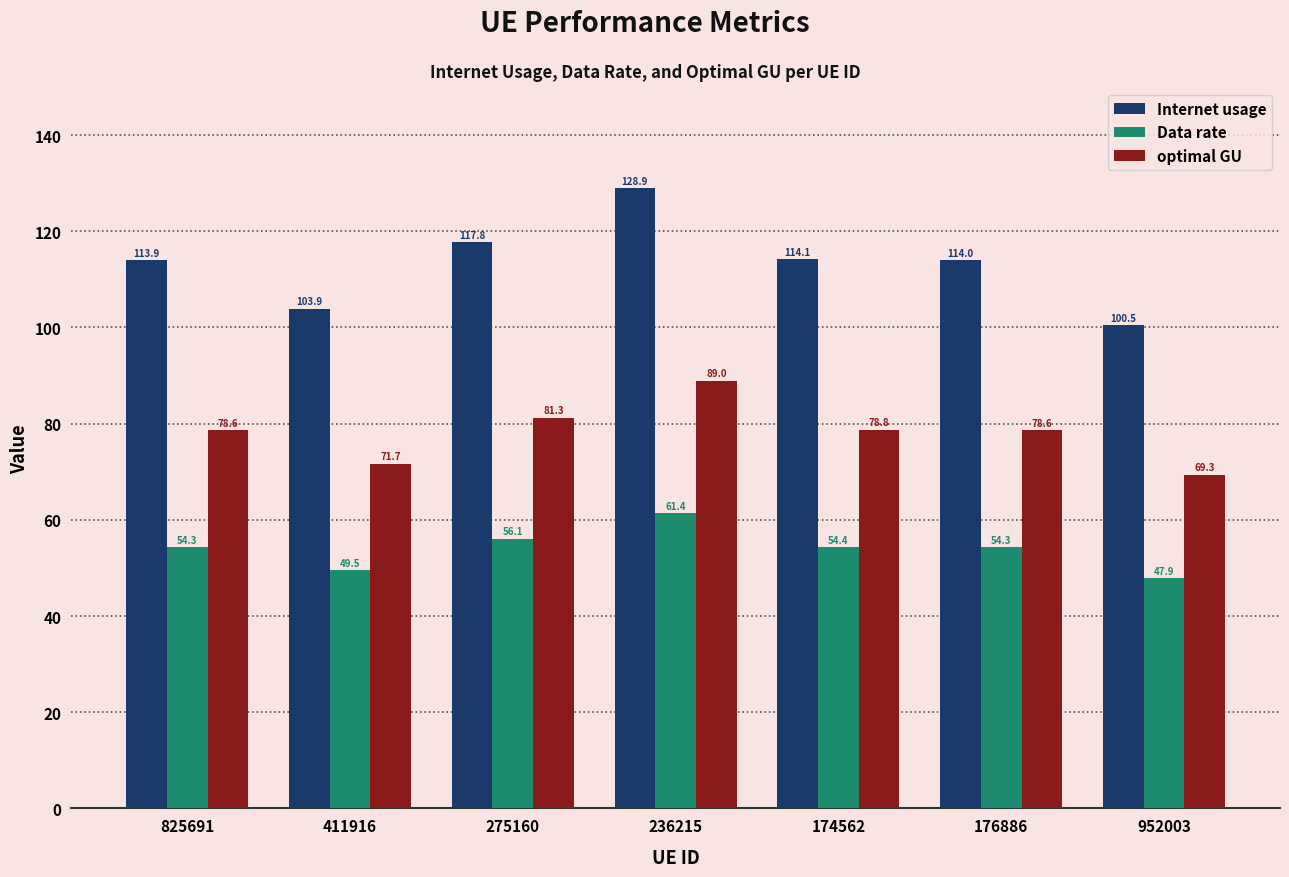

Where is Data rate nearest to the value 54?

825691